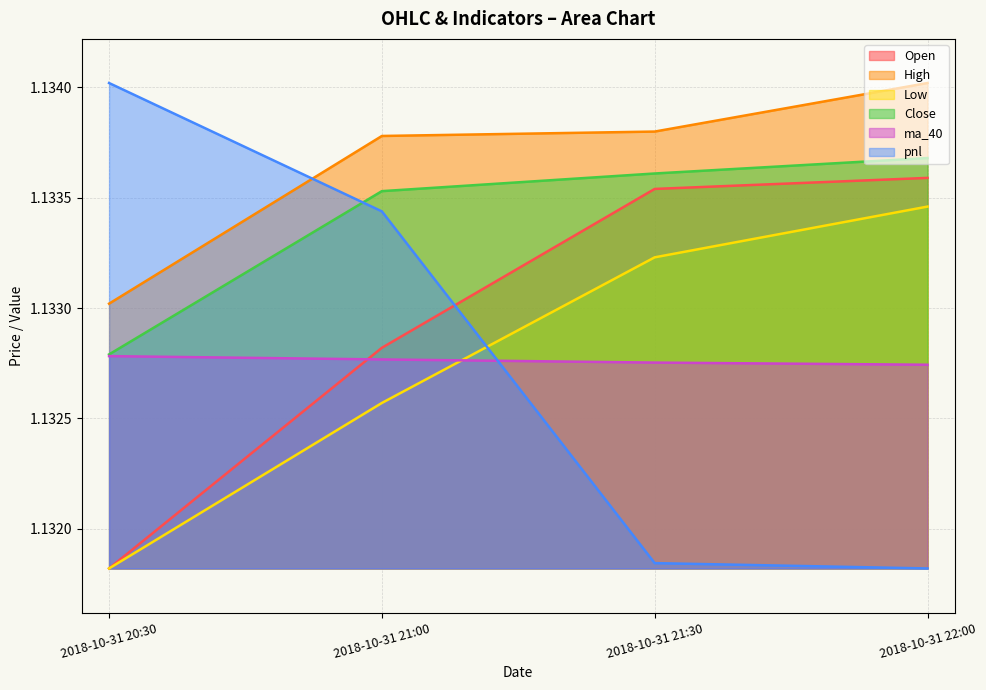

Does the chart display data point markers on the line(s)?

No